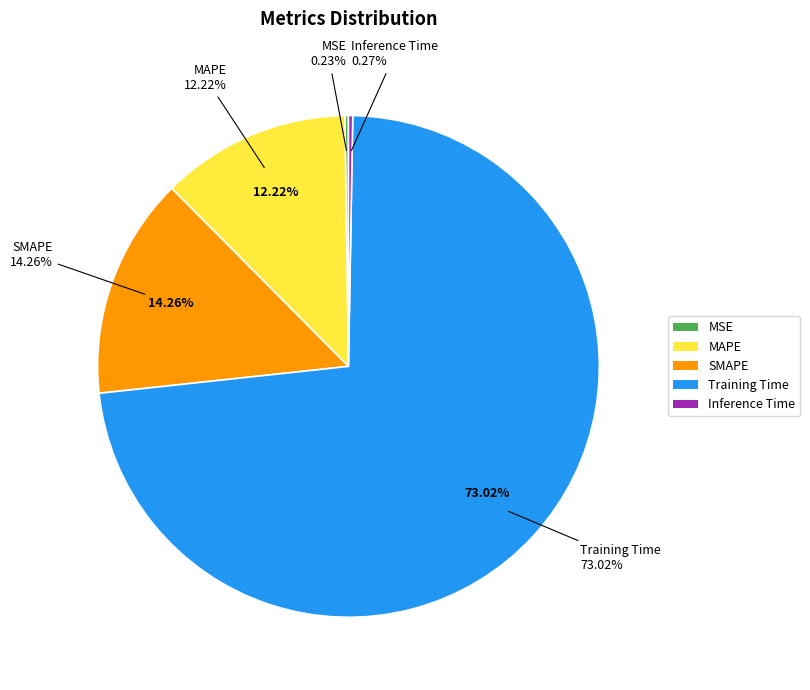

To the nearest percent, what is the average slice percentage?

20%